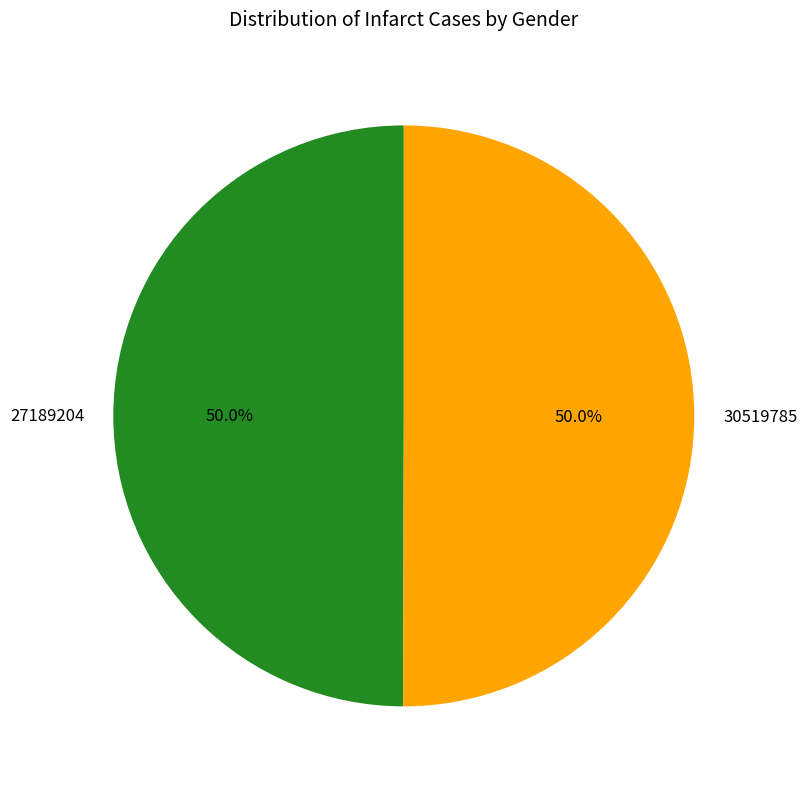

Approximately how many times larger is the value at 27189204 compared to 30519785?

1.0